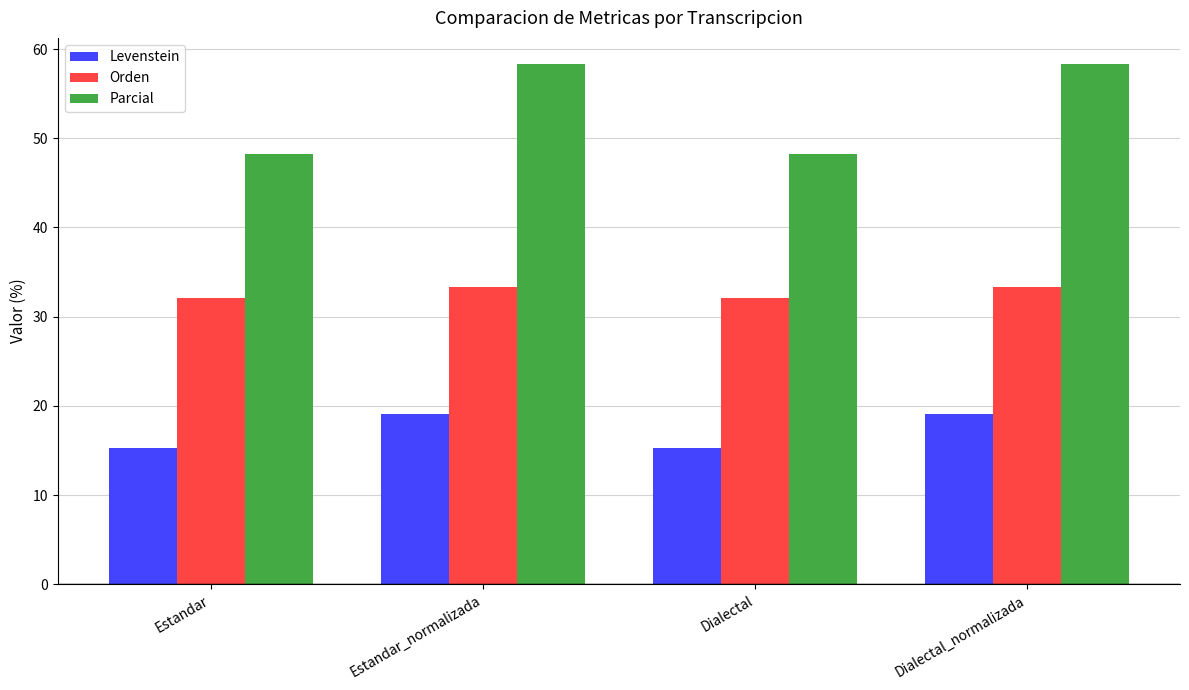

What is the smallest value displayed?

15.3